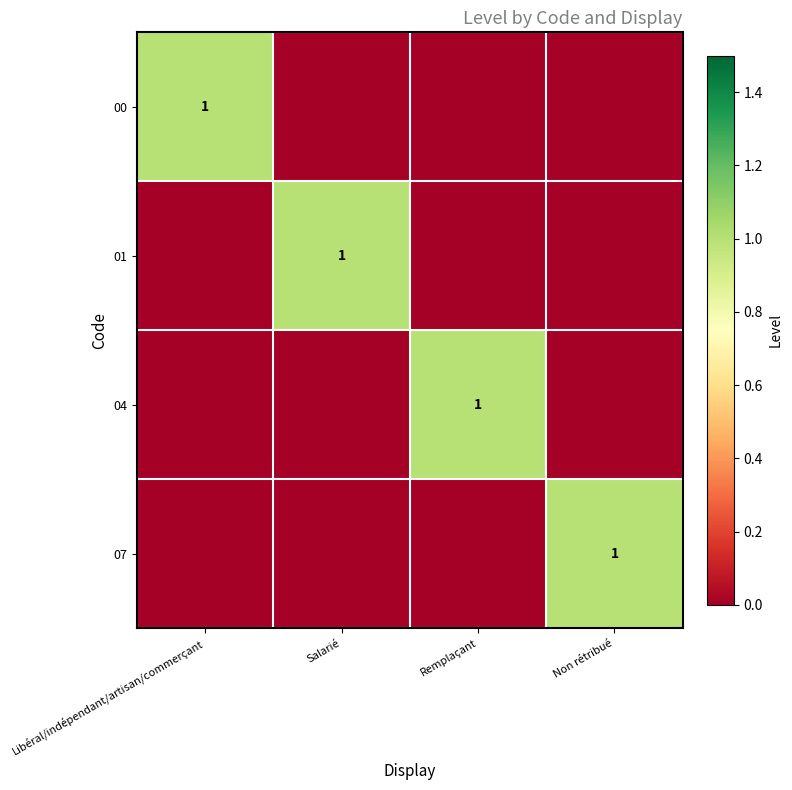

At how many categories does at least one series exceed 0?

4